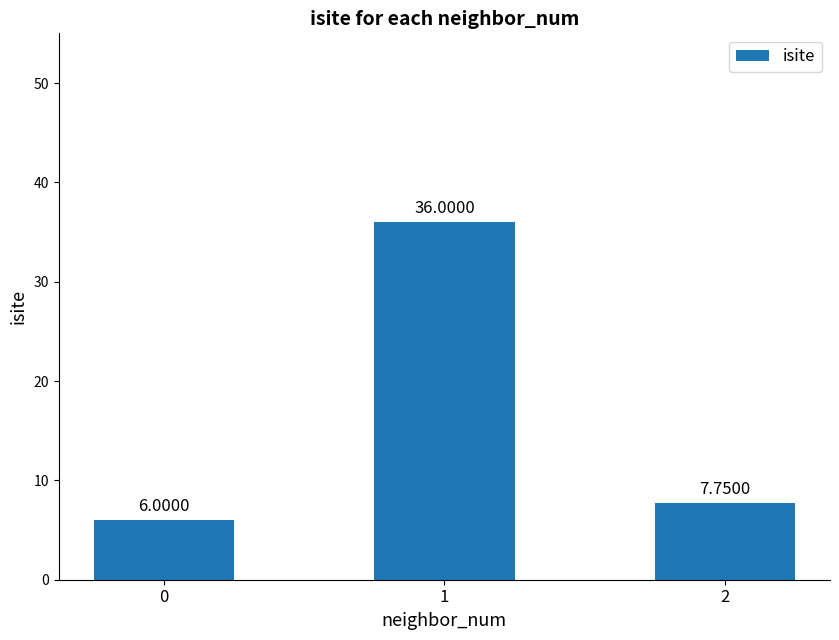

What is the ratio of the value at 0 to the value at 1?

0.2